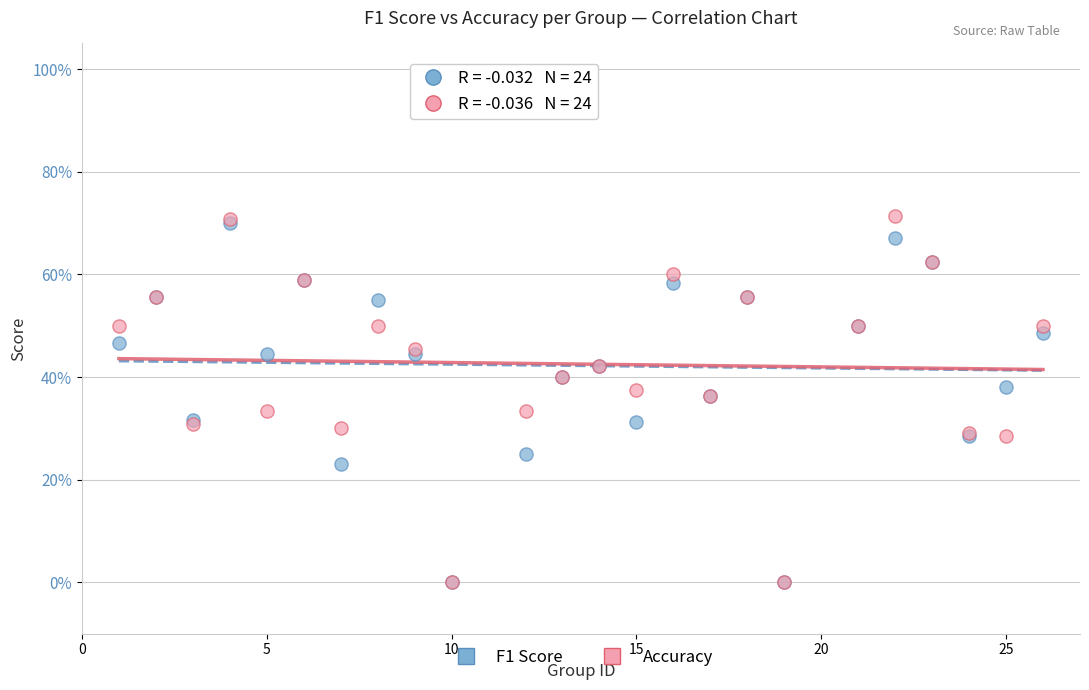

What are all the series names shown in the legend?

F1 Score, Accuracy